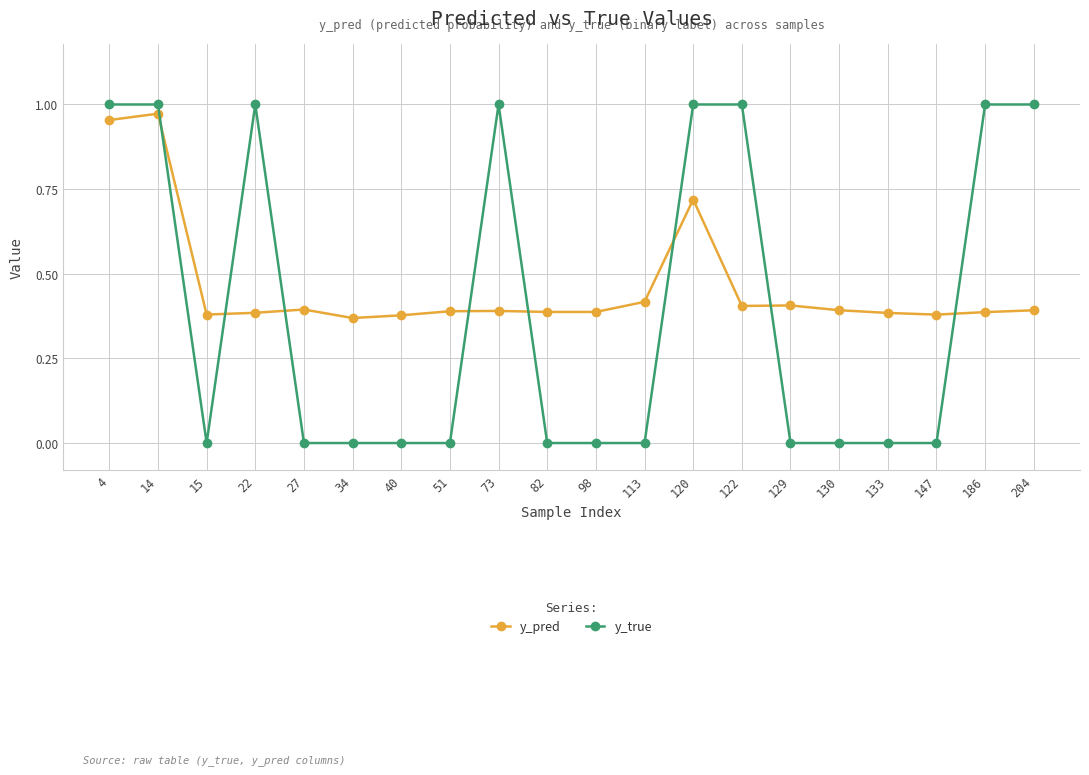

Rank the series by their average value, from highest to lowest.

y_pred, y_true